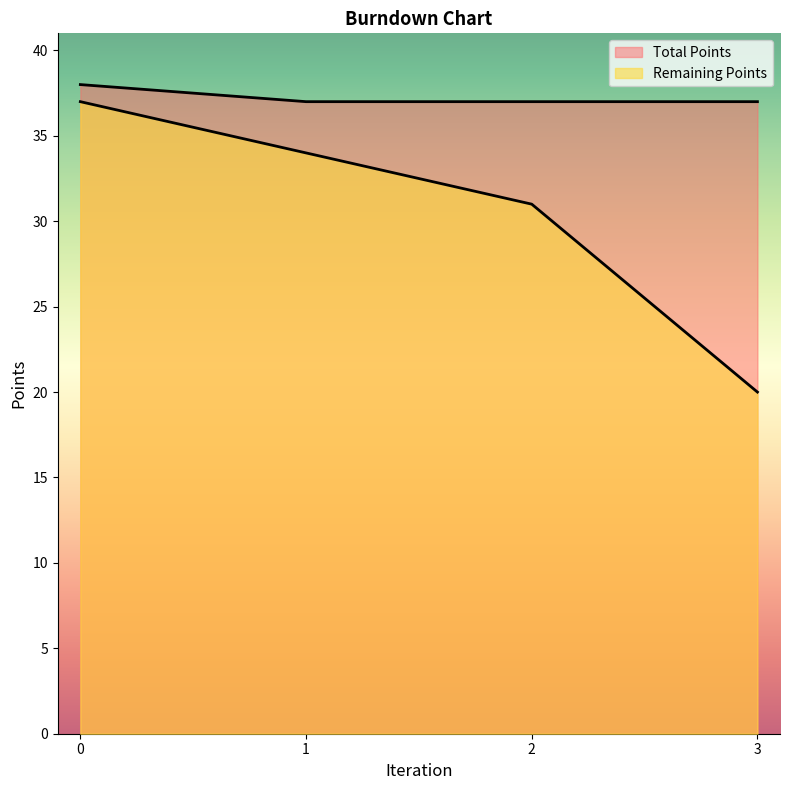

Between 2 and 3, which series saw the biggest shift?

Remaining Points